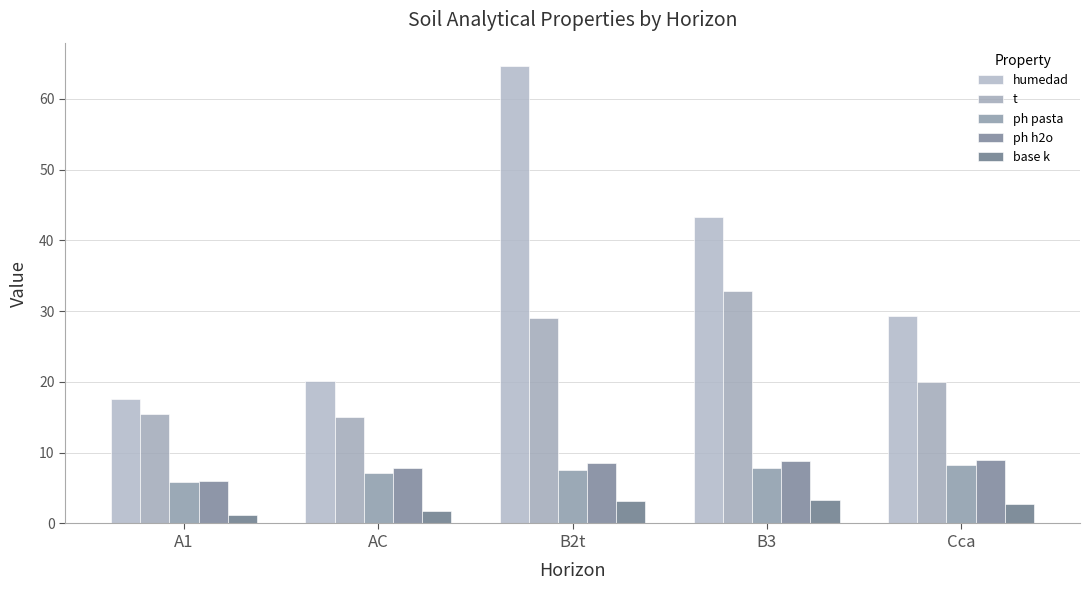

Is it true that base k equals 2.8 at Cca?

True